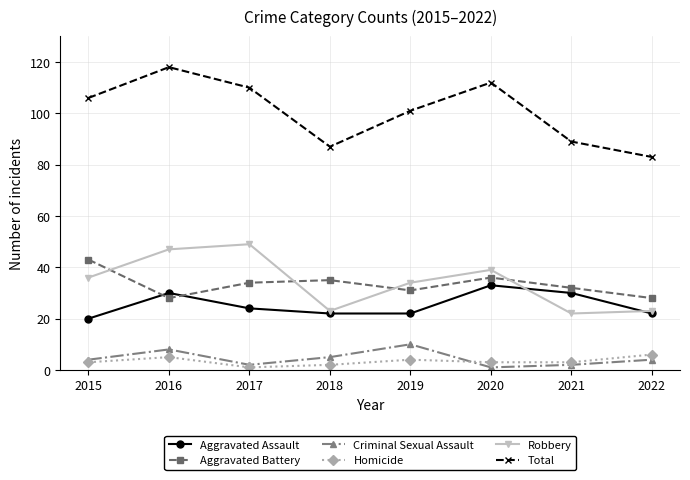

What is the difference between the maximum and second lowest values in the Robbery series?

26